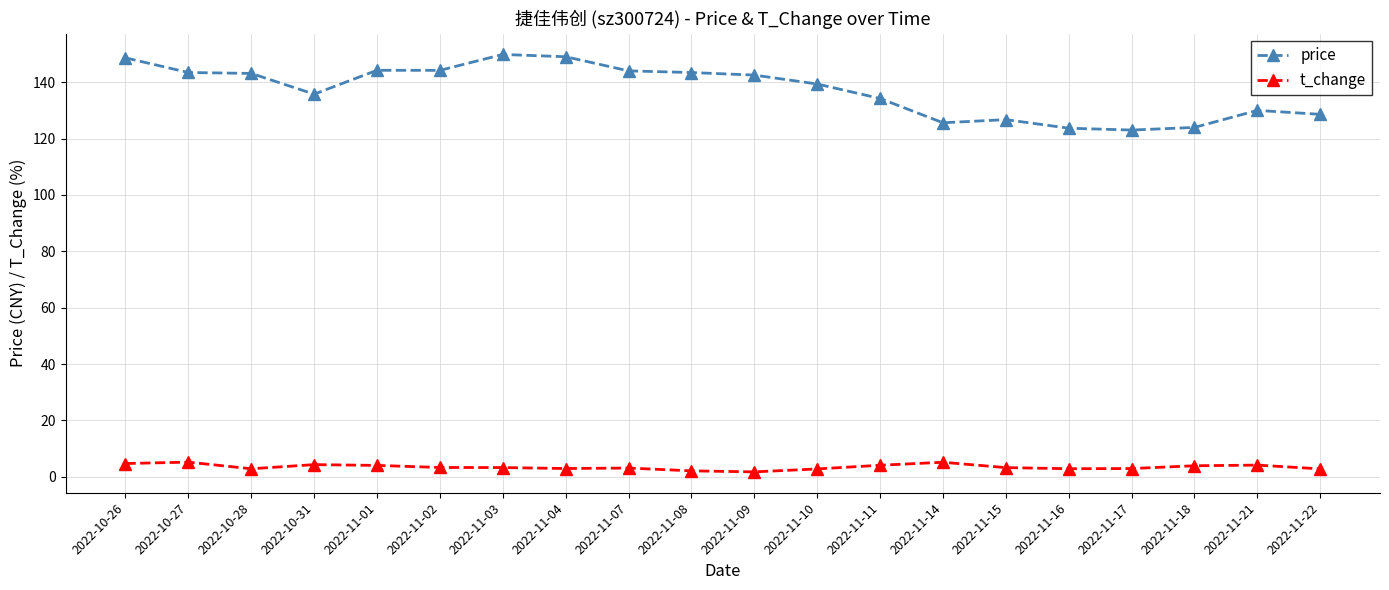

Rank the series at 2022-11-11 from lowest to highest value.

t_change, price